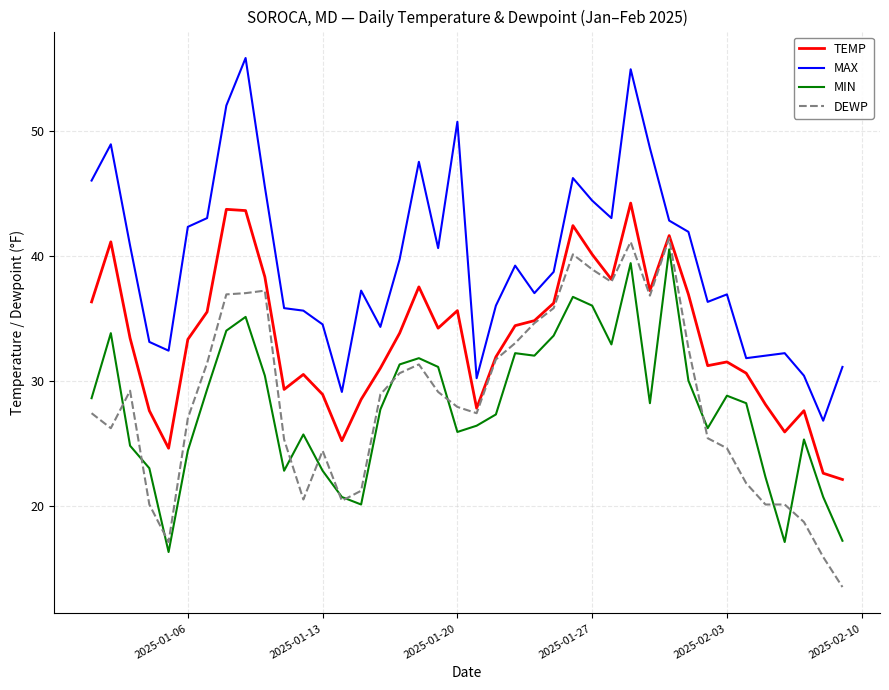

What is the maximum value shown in the chart?

55.8